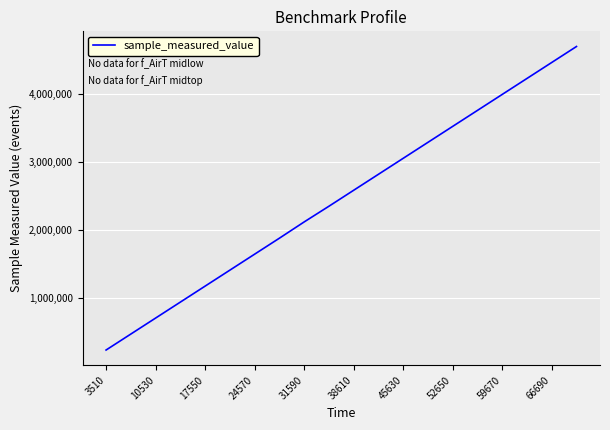

What is the smallest value displayed?

236215